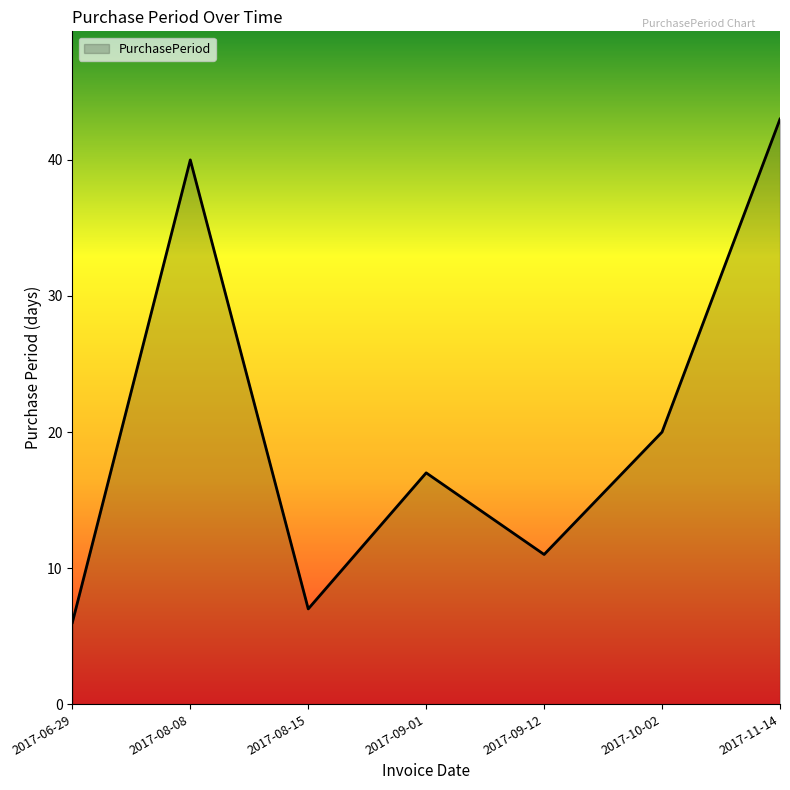

What is the sum of all values?

144